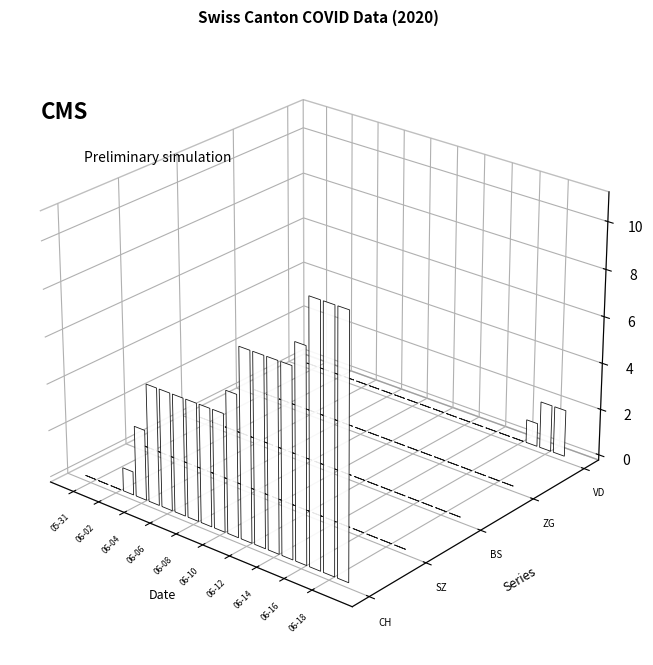

Rank the series by their maximum value, from highest to lowest.

CH, VD, SZ, BS, ZG